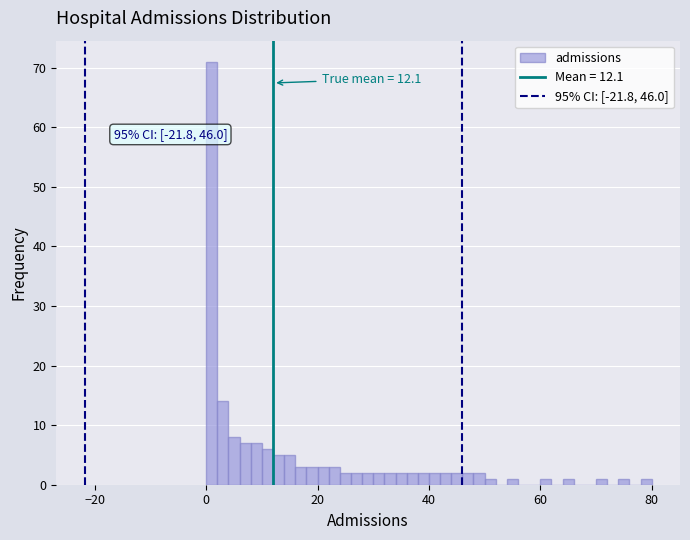

Around what value on the x-axis is the tallest bar? Give the approximate position of its centre, as read against the axis.

2